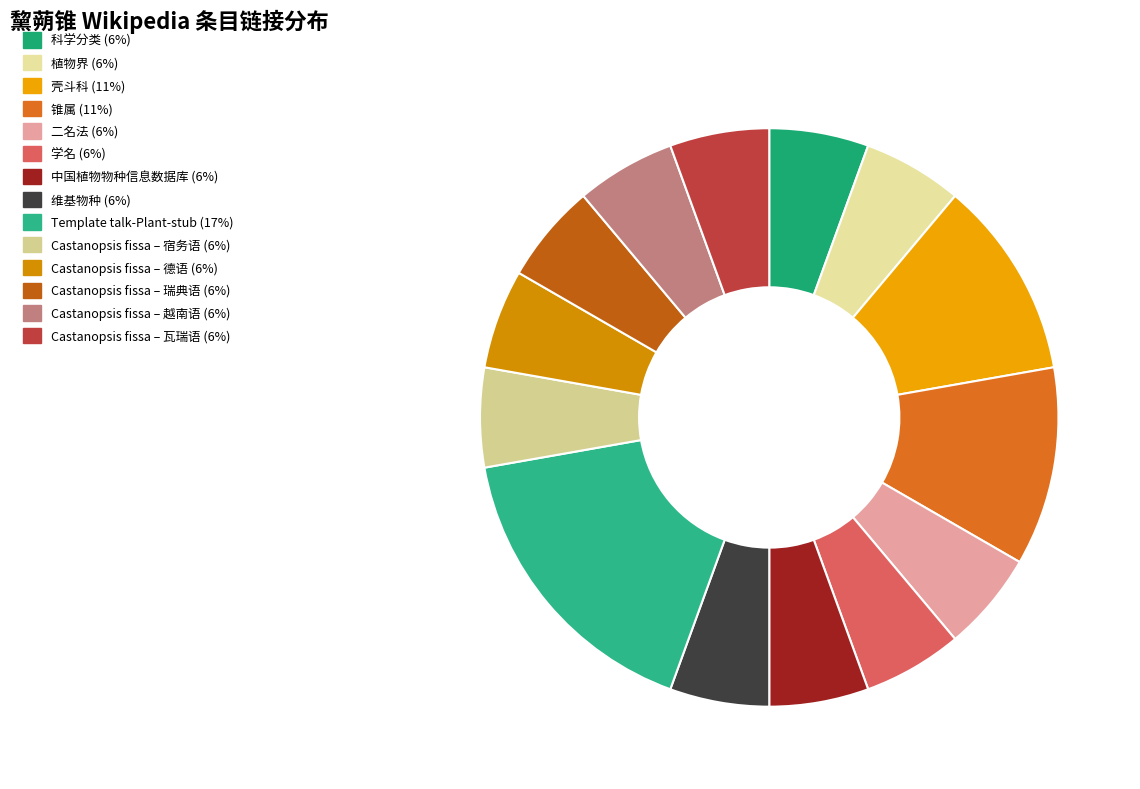

To the nearest percent, what is the average slice percentage?

7%